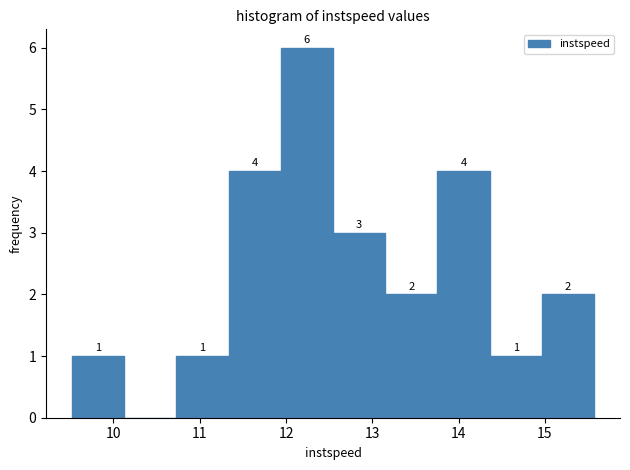

Which range on the x-axis has the tallest bar?

11.9 to 12.5